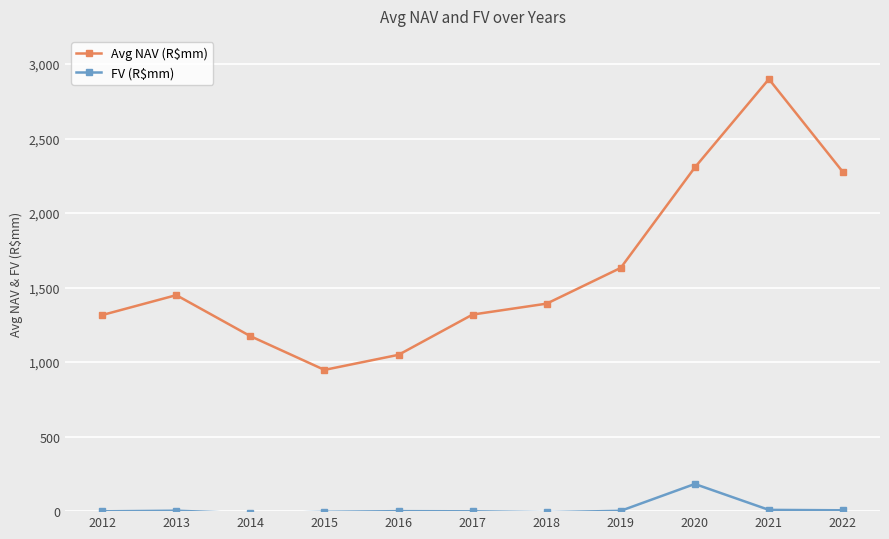

At which category is the sum across all series the highest?

2021